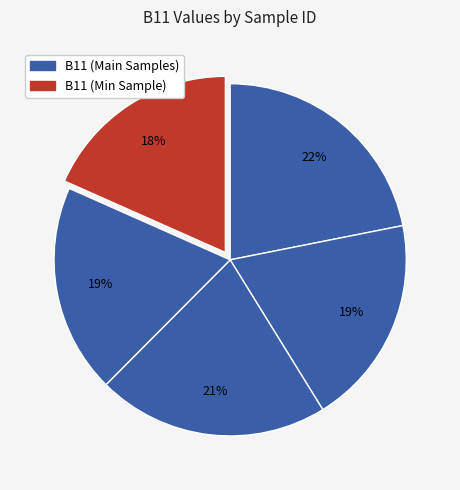

Count the number of slices in the pie.

5